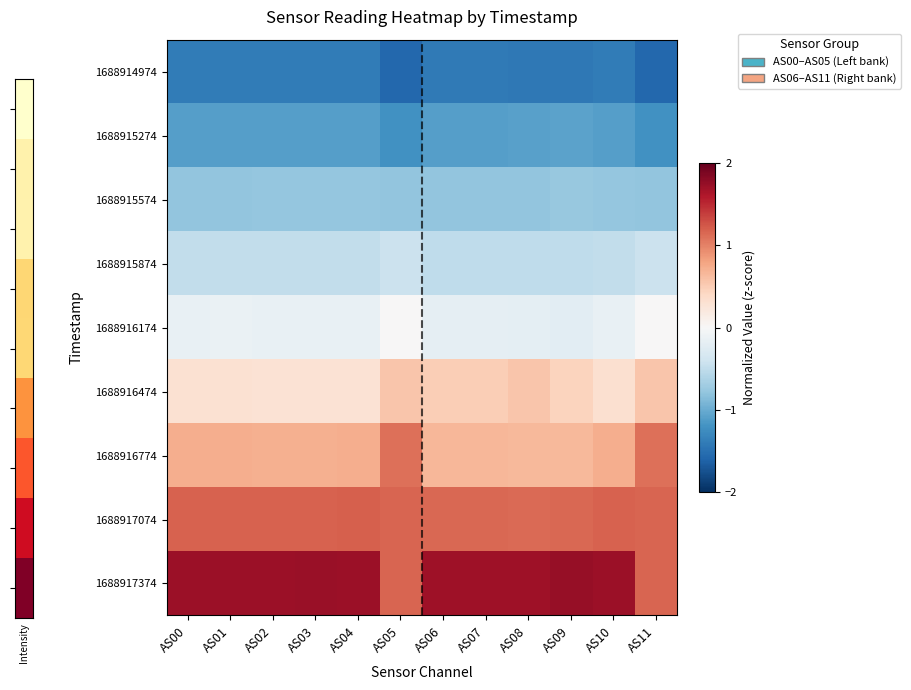

At how many categories does at least one series exceed -1?

12